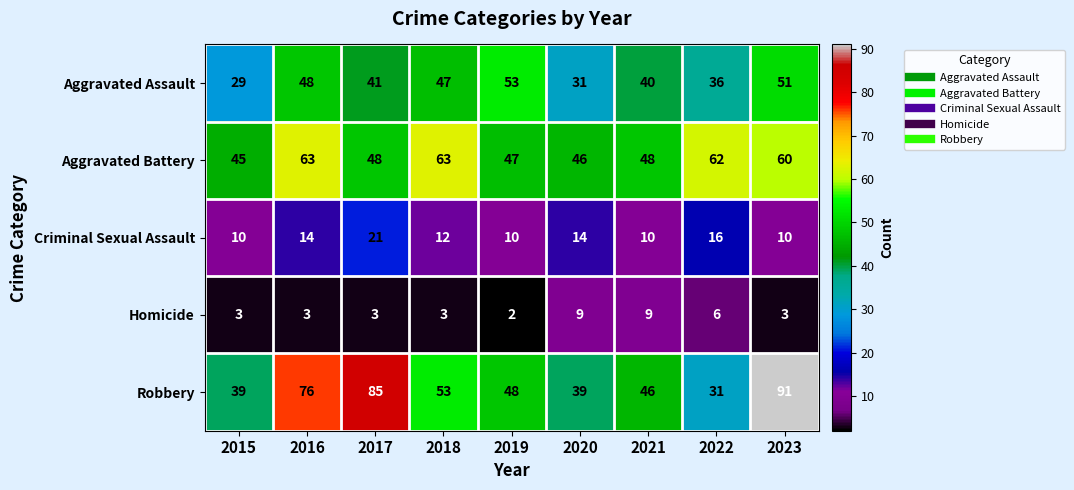

Which category has the lowest value across all series?

2019